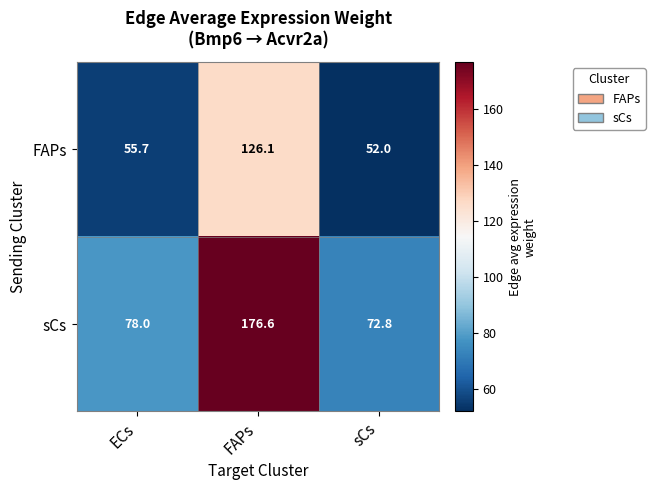

Read the sCs value at FAPs.

176.6